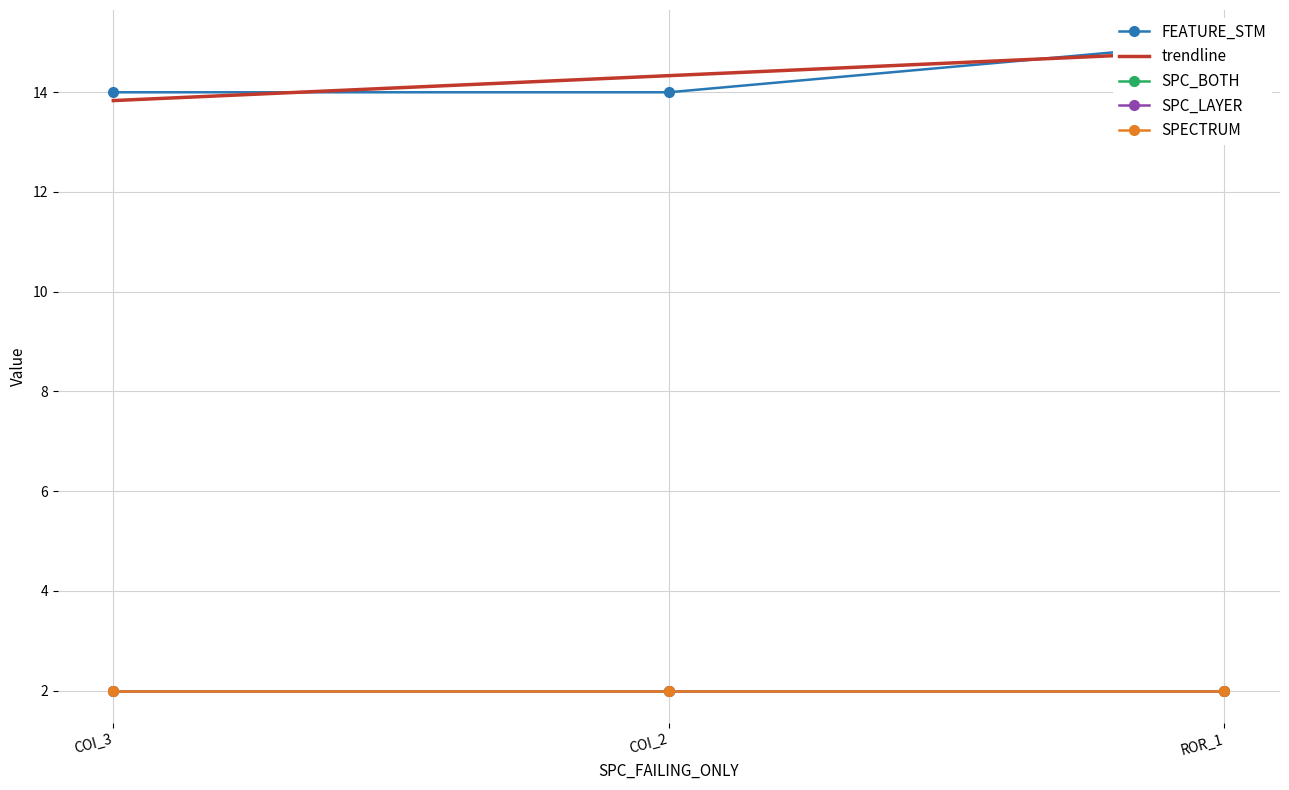

What is the highest value of the SPC_LAYER series?

2.0